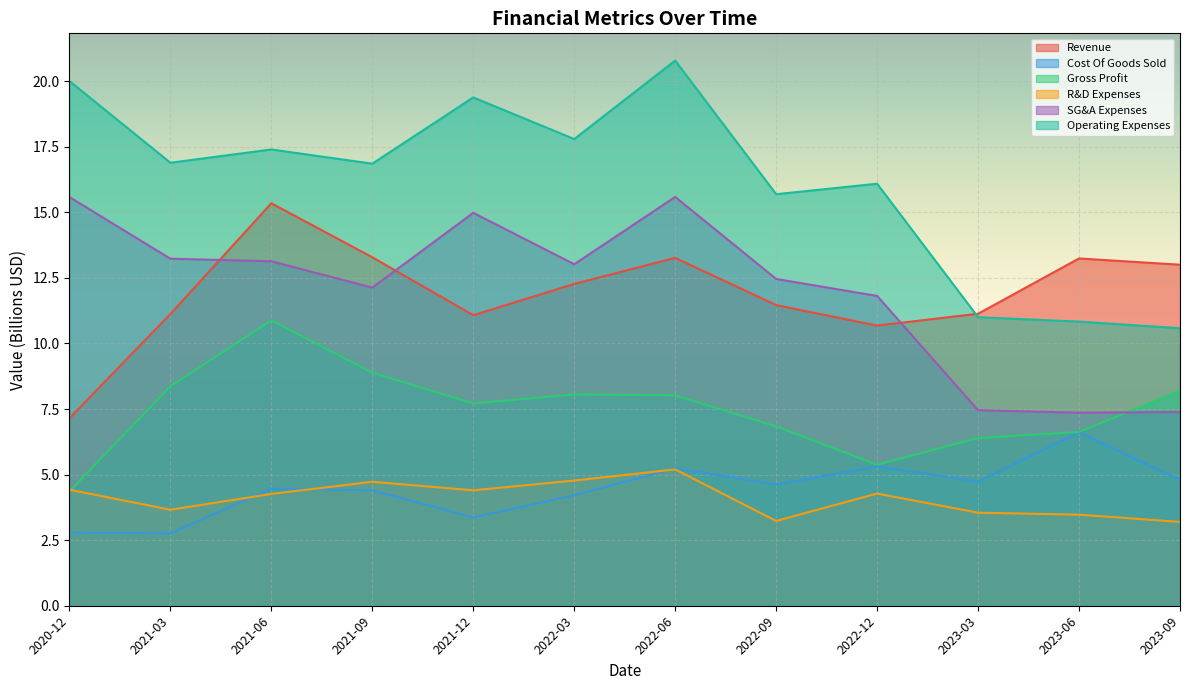

True or false: Cost Of Goods Sold and Operating Expenses intersect in this chart.

False